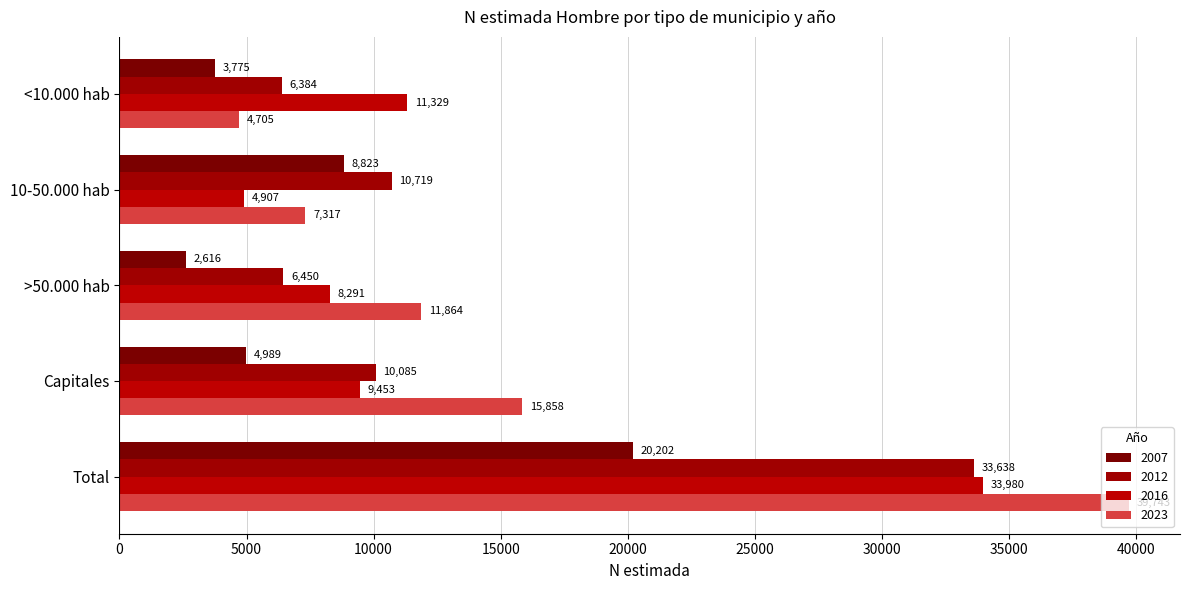

Reading left to right, what are all the values shown in this chart?

2007: 3775	8823	2616	4989	20202
2012: 6384	10719	6450	10085	33638
2016: 11329	4907	8291	9453	33980
2023: 4705	7317	11864	15858	39743